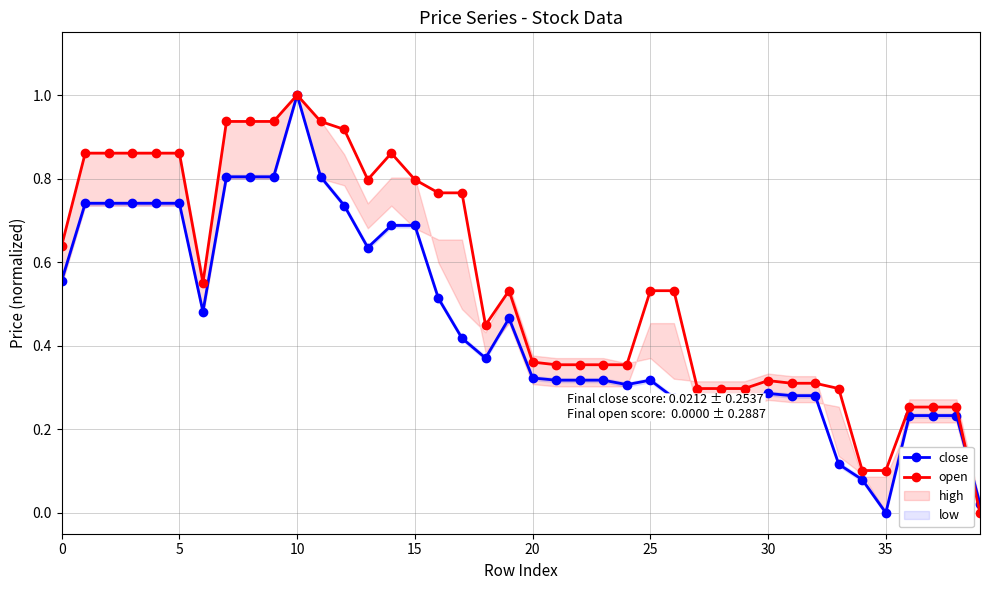

Rank the series by their average value, from highest to lowest.

open, close